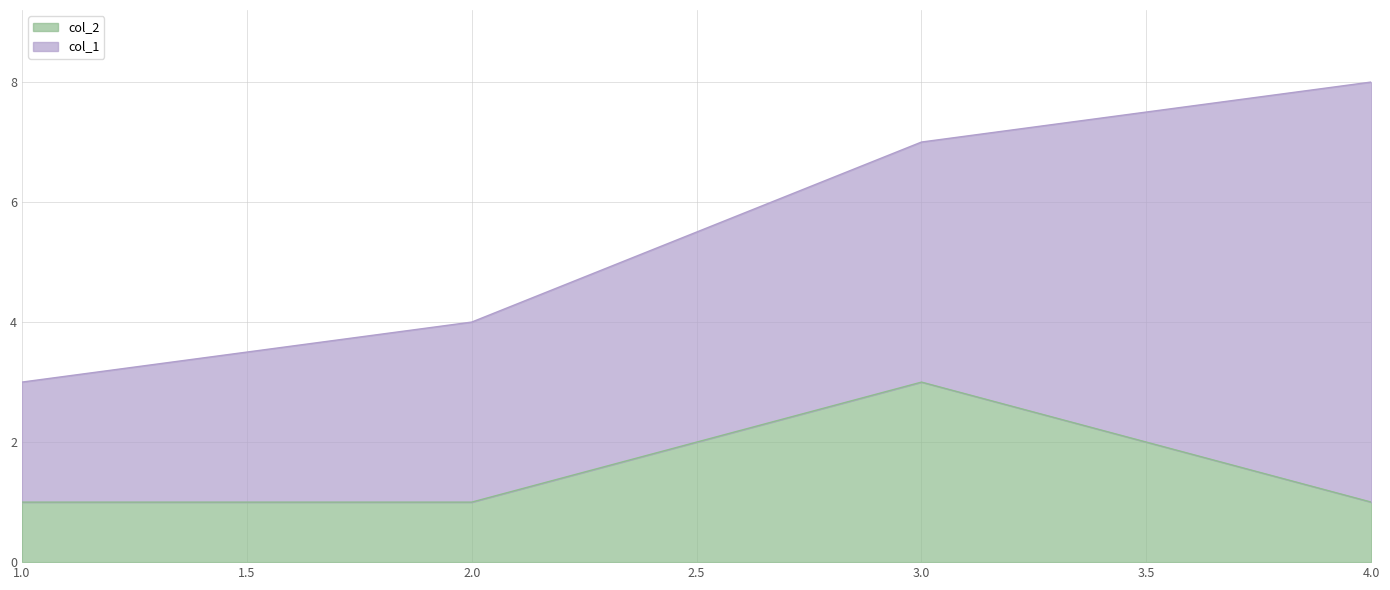

List the labels in order of value, largest first.

3, 1, 2, 4